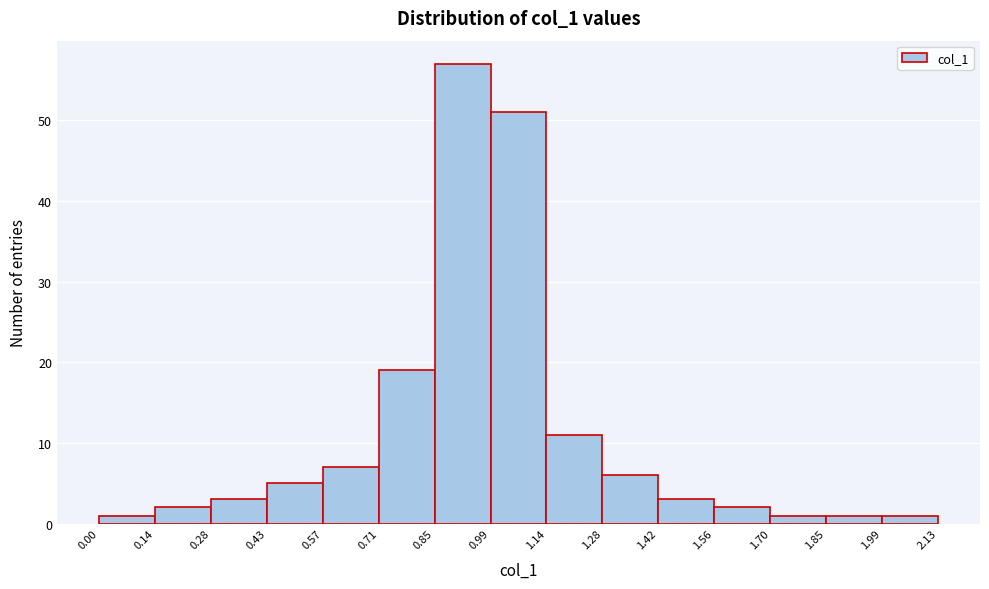

Which range on the x-axis has the tallest bar?

0.85 to 0.99